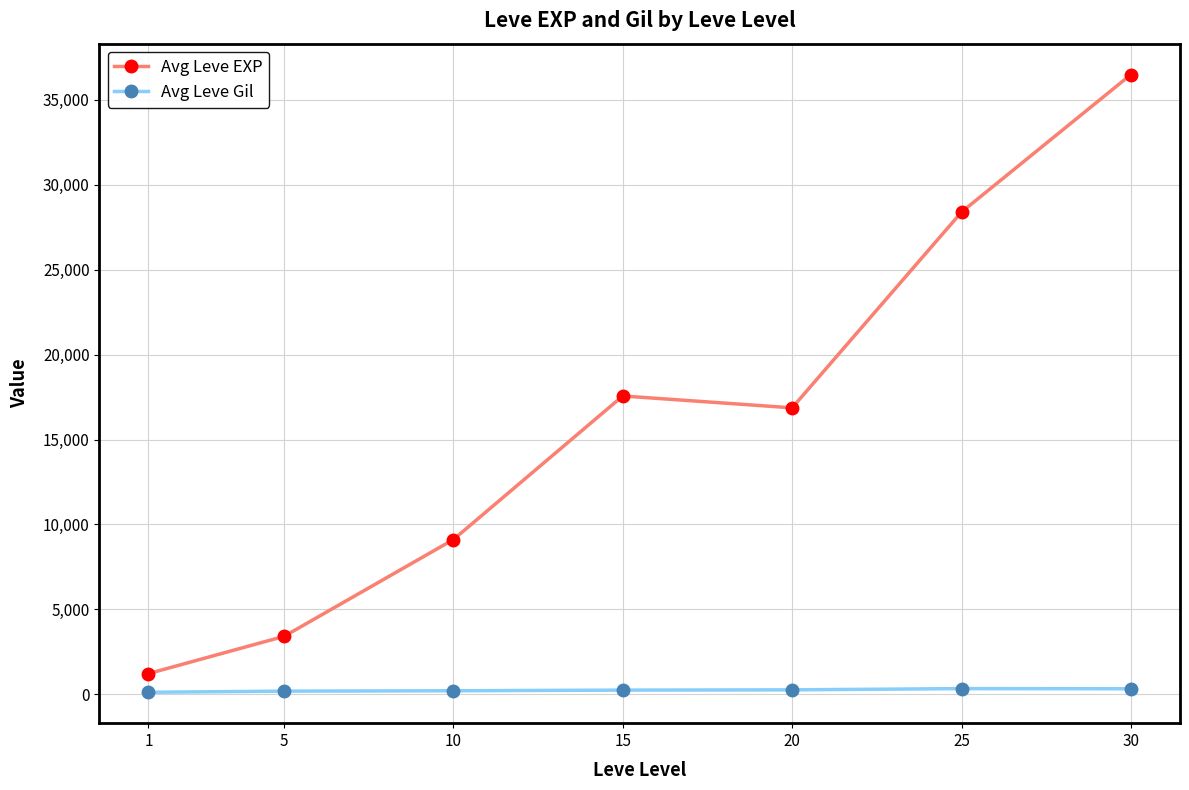

At which label is Avg Leve EXP closest to 18852?

15